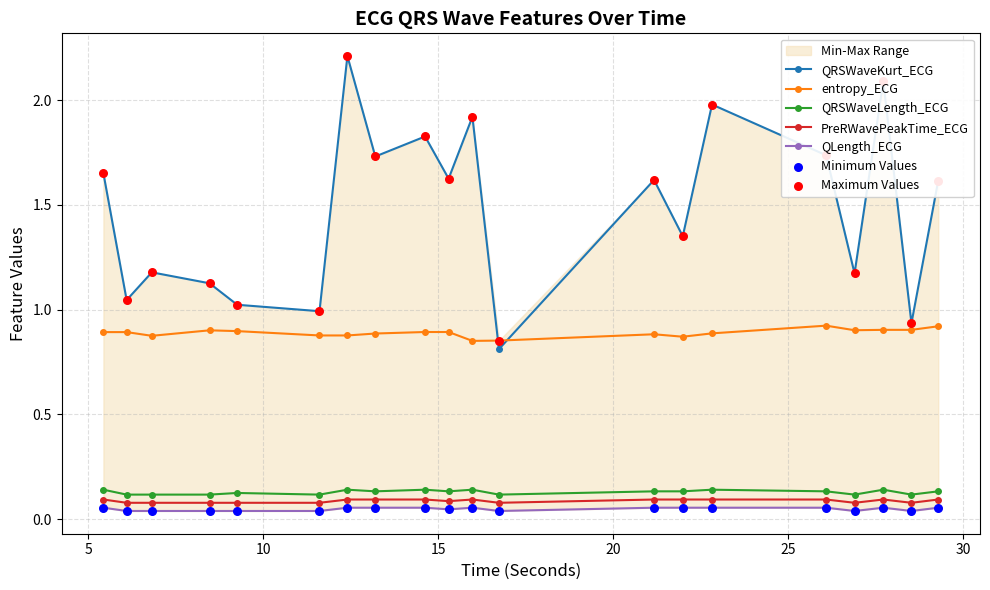

What are all the series names shown in the legend?

QRSWaveKurt_ECG, entropy_ECG, QRSWaveLength_ECG, PreRWavePeakTime_ECG, QLength_ECG